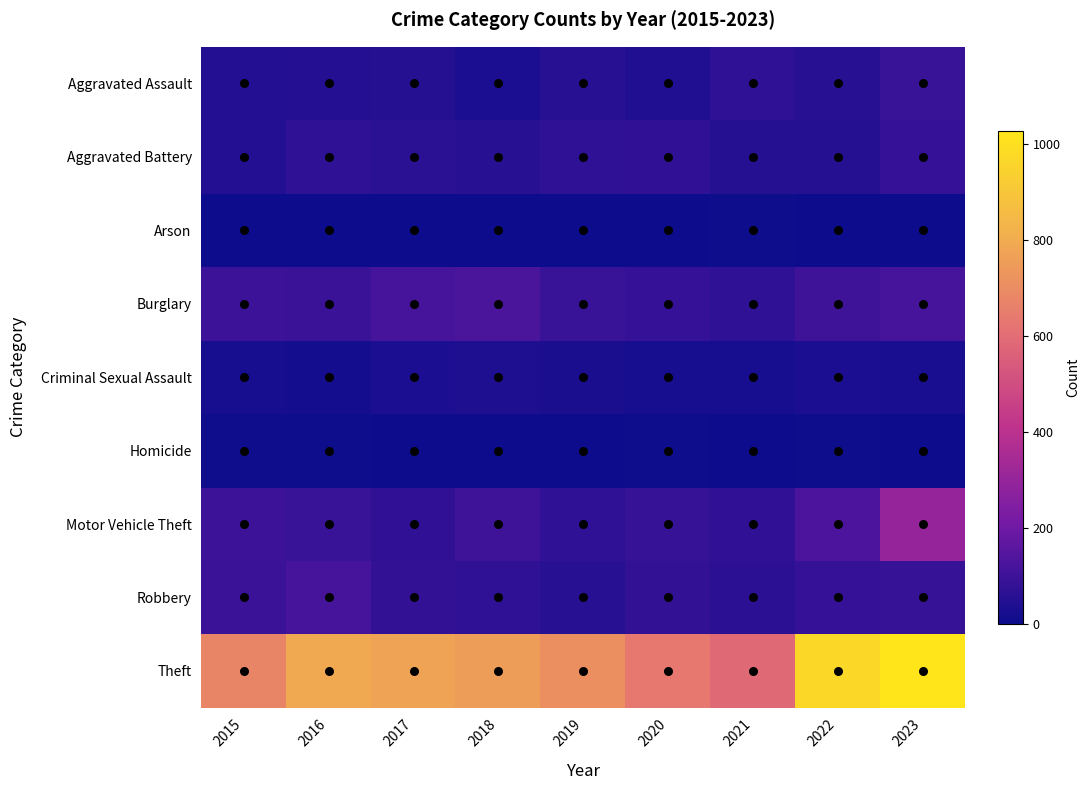

At 2022, list the series in order from largest to smallest.

Theft, Motor Vehicle Theft, Burglary, Robbery, Aggravated Assault, Aggravated Battery, Criminal Sexual Assault, Homicide, Arson